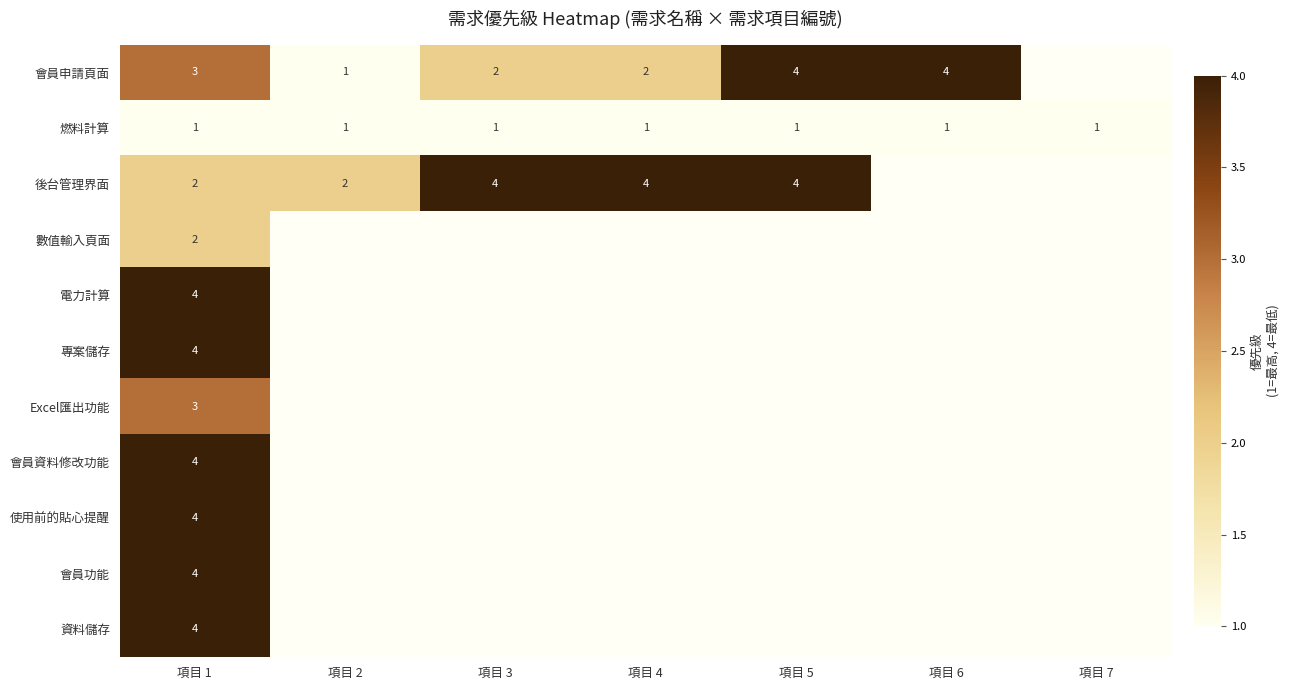

What is the spread (max minus min) of values at 項目 4?

3.0